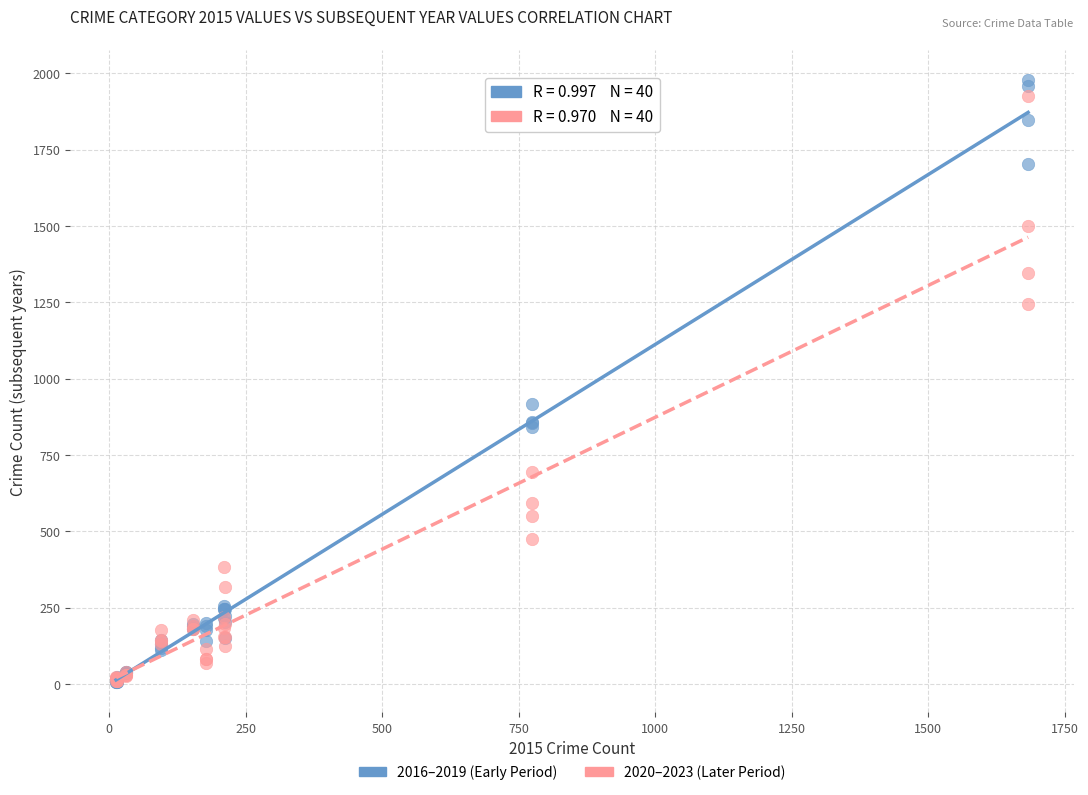

Across all series, what Y value is closest to 991?

916